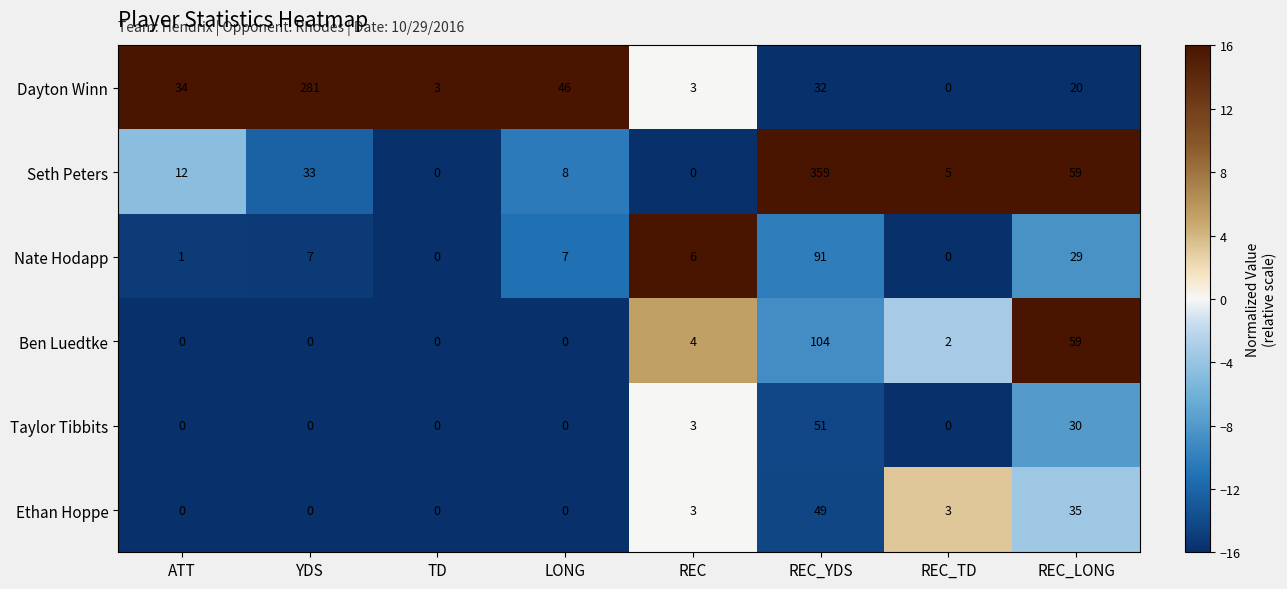

What is the difference between the Ethan Hoppe values at REC_TD and LONG?

3